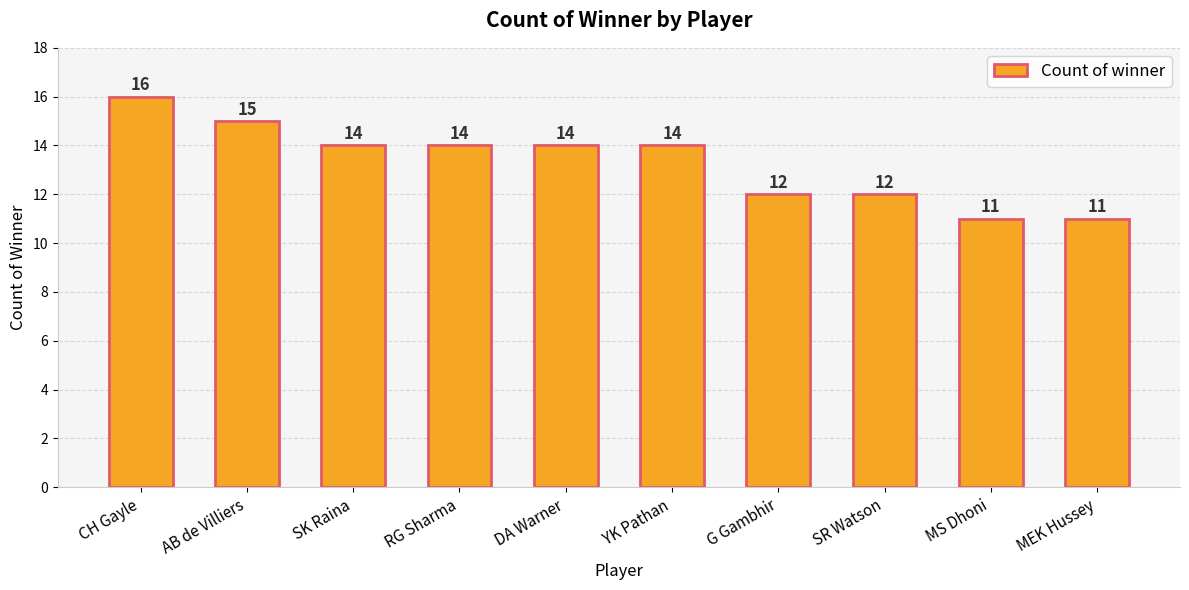

Reading right to left, what are all the values shown in this chart?

MEK Hussey=11	MS Dhoni=11	SR Watson=12	G Gambhir=12	YK Pathan=14	DA Warner=14	RG Sharma=14	SK Raina=14	AB de Villiers=15	CH Gayle=16